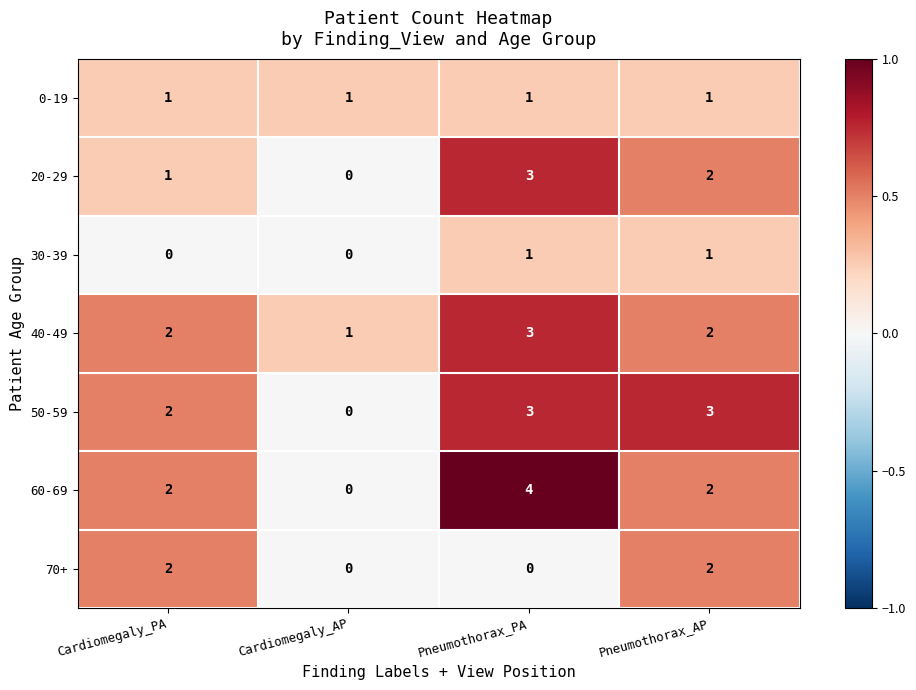

At how many categories does at least one series exceed 0?

4